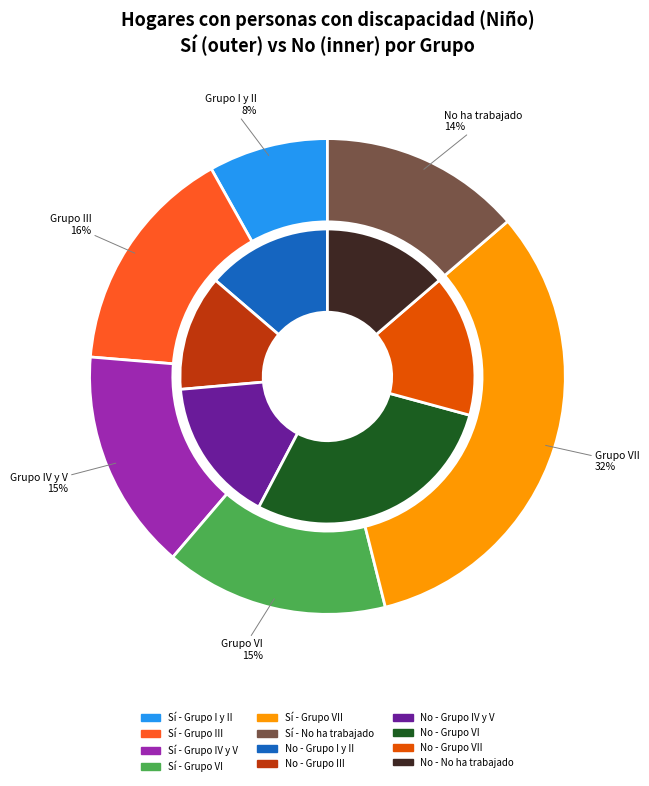

Which category has the smallest portion of the pie?

Grupo I y II